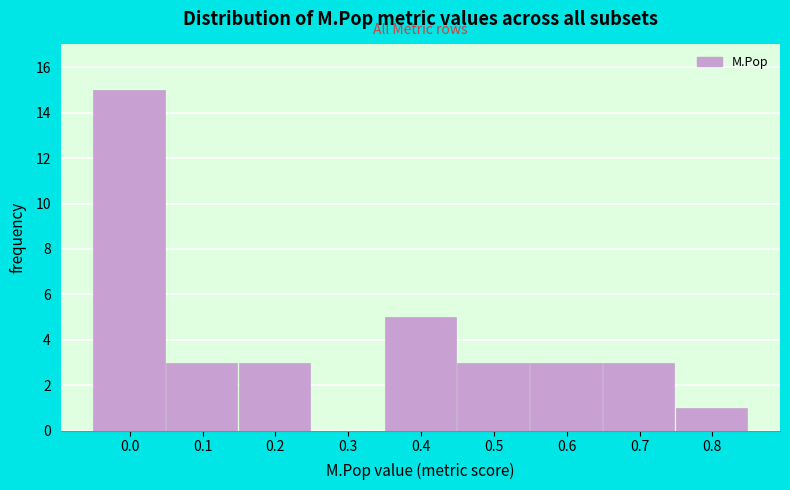

Reading left to right, what are all the values shown in this chart?

0.0=15	0.1=3	0.2=3	0.3=0	0.4=5	0.5=3	0.6=3	0.7=3	0.8=1